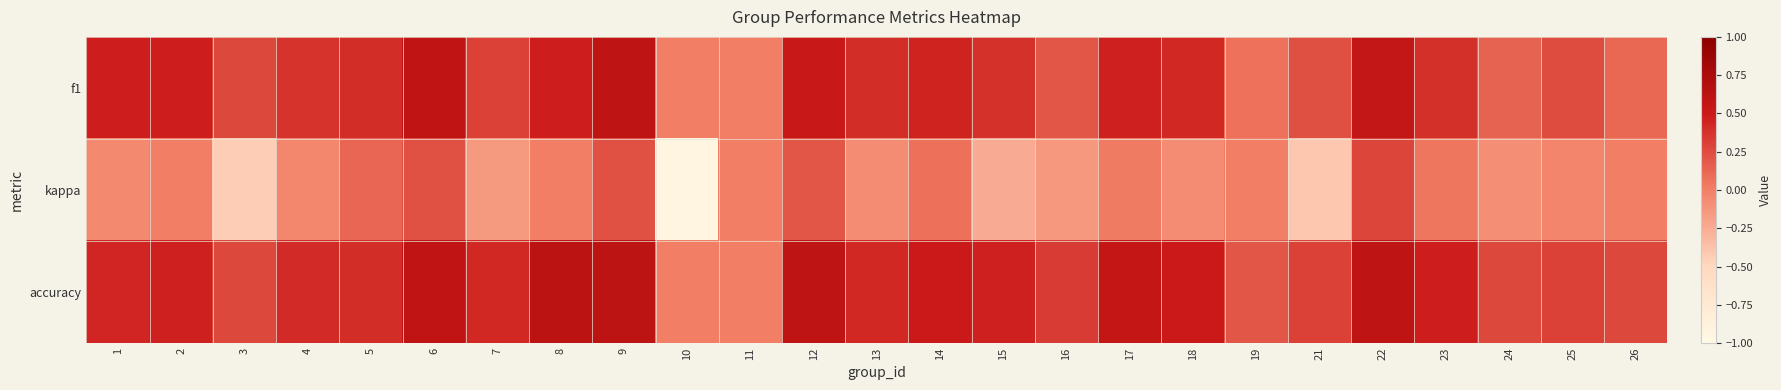

What is the total value across all series at 3?

0.1